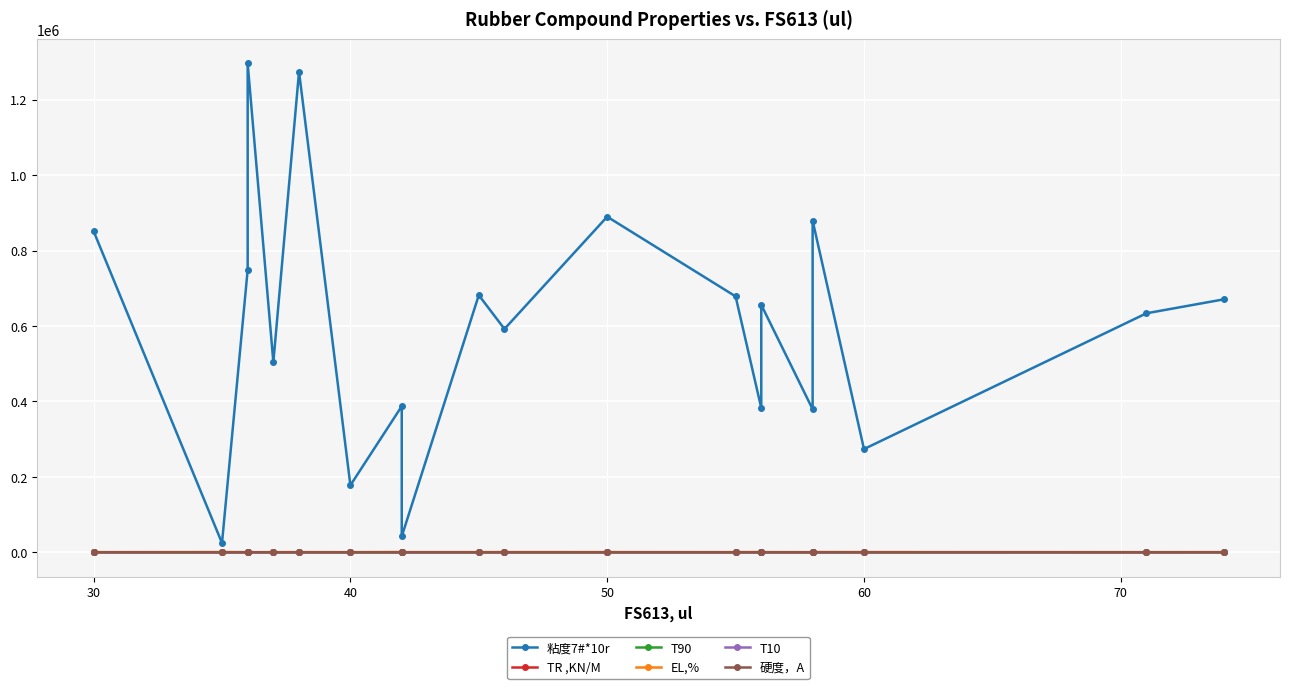

Where does the T10 series first go above 23?

40